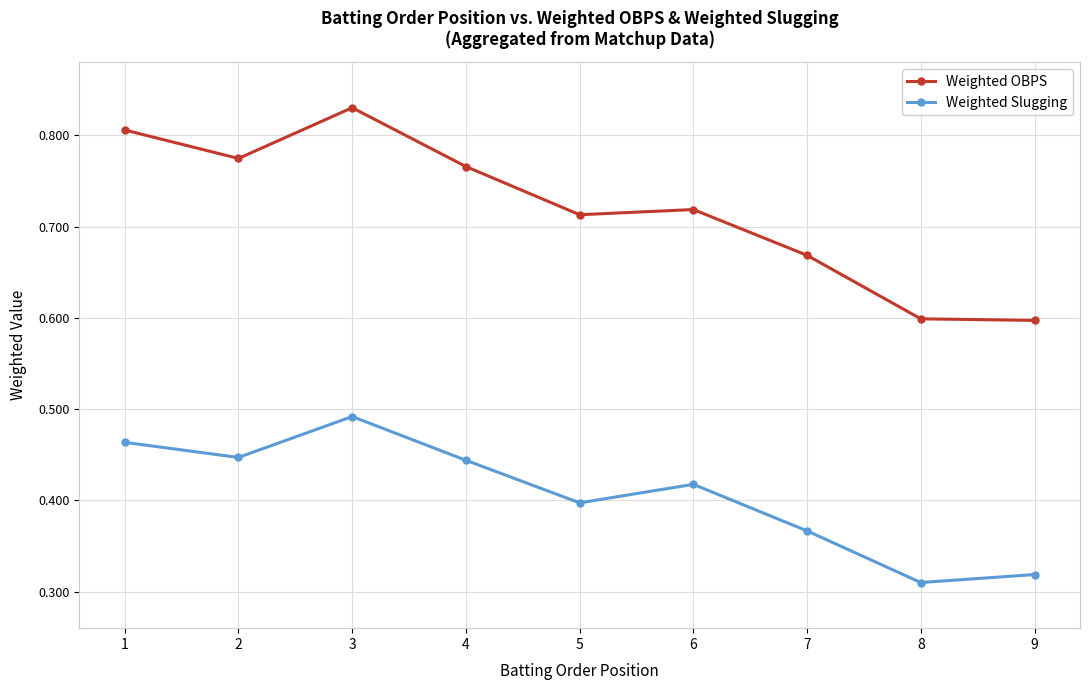

What is the lowest value of the Weighted OBPS series?

0.6